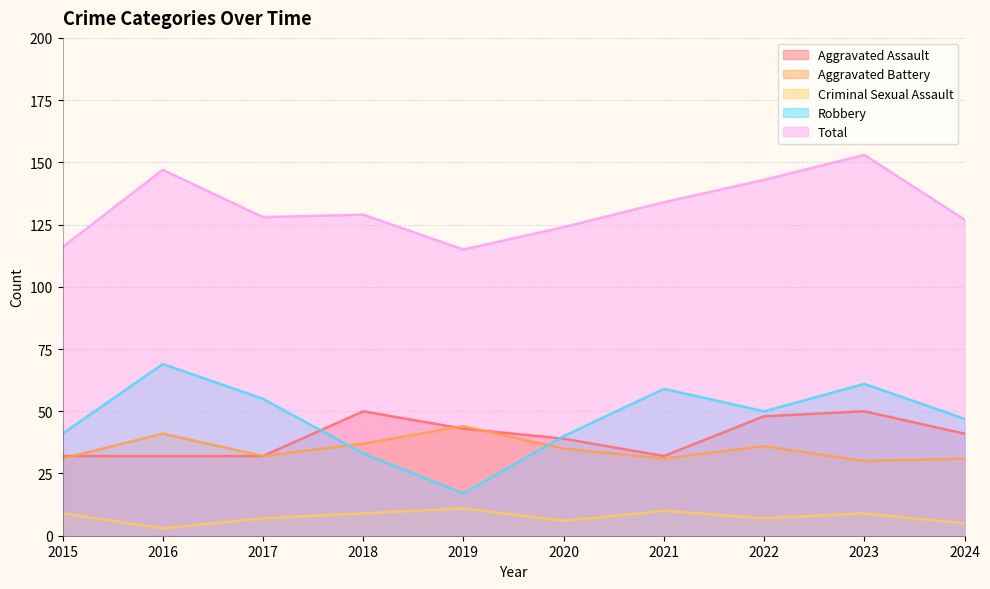

How many series are shown in this chart?

5